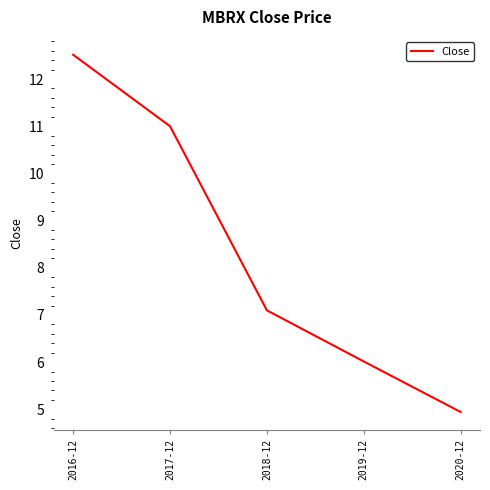

The value at 2016-12 is 12.5. True or false?

True